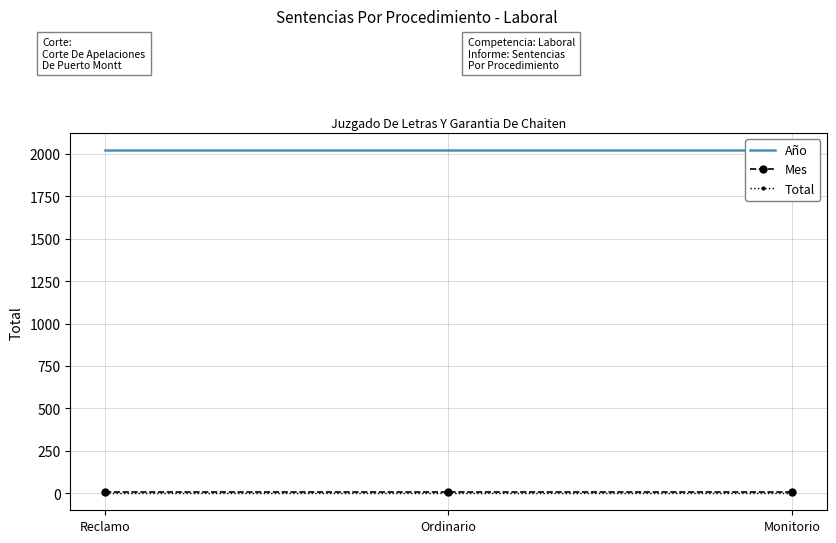

At Ordinario, list the series in order from largest to smallest.

Año, Mes, Total